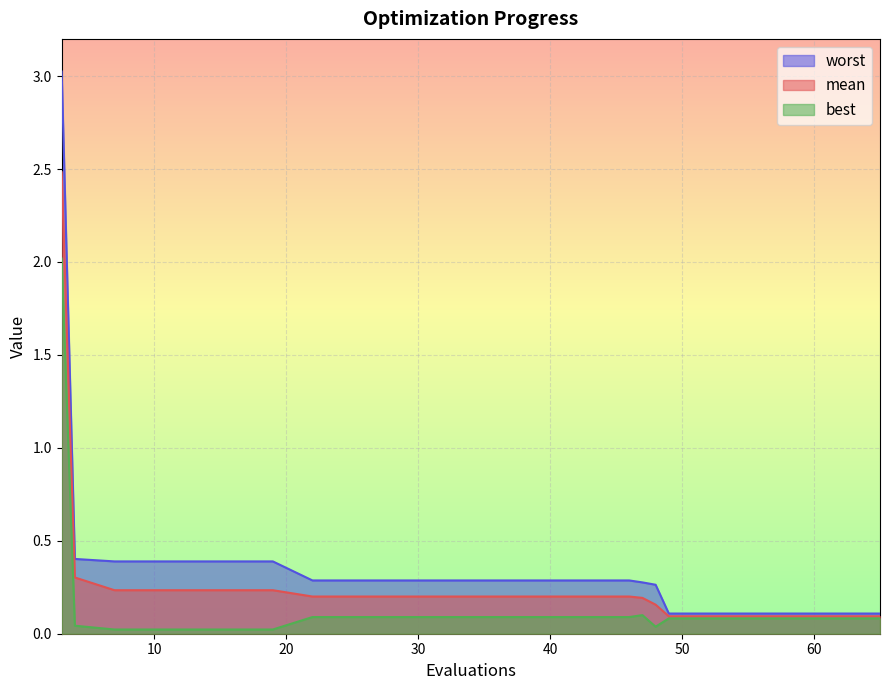

How many data points does each series have?

20